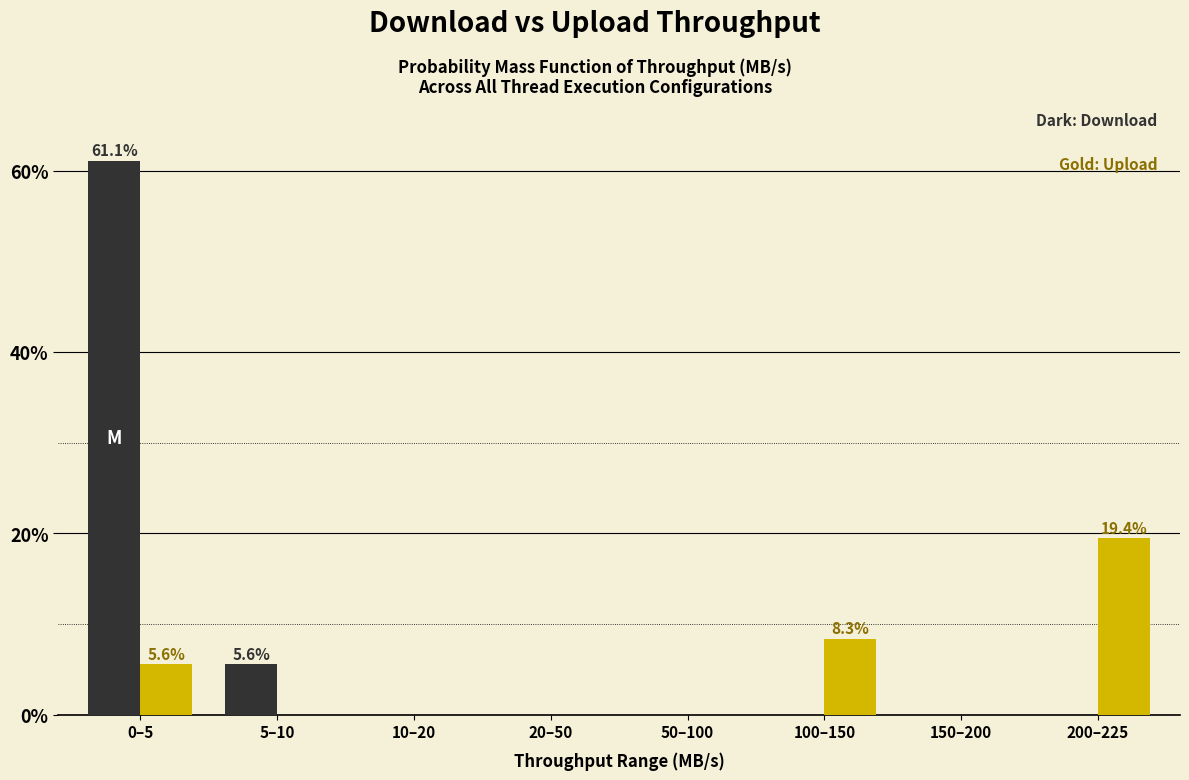

Reading left to right, list all the values displayed in this chart.

Download: 0–5=61.1	5–10=5.6	10–20=0.0	20–50=0.0	50–100=0.0	100–150=0.0	150–200=0.0	200–225=0.0
Upload: 0–5=5.6	5–10=0.0	10–20=0.0	20–50=0.0	50–100=0.0	100–150=8.3	150–200=0.0	200–225=19.4